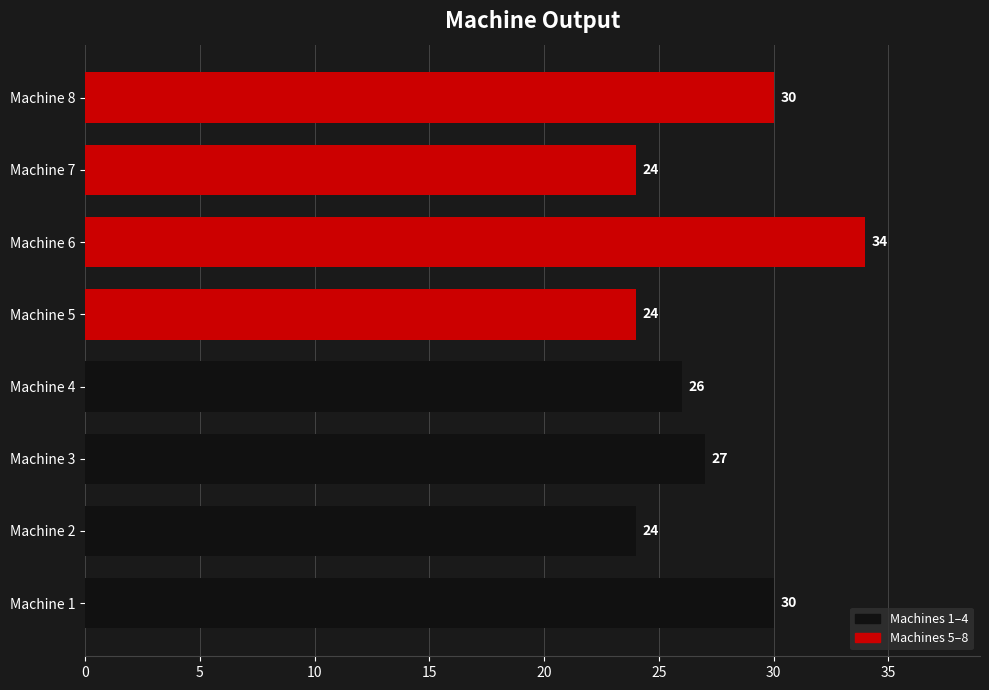

What is the sum of all values?

219